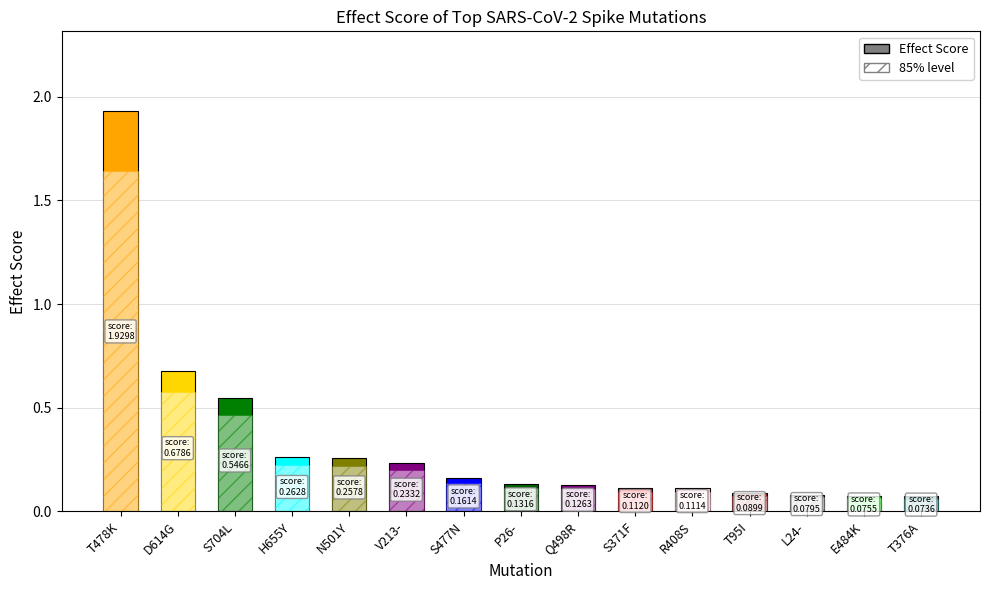

True or false: the data shows 0.1 at E484K.

True